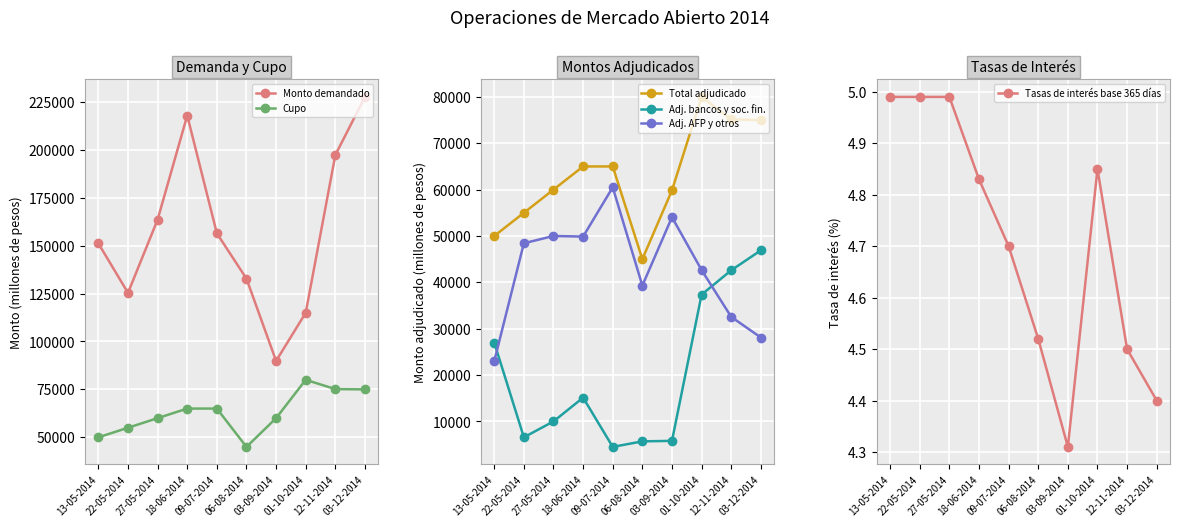

What is the minimum value for Adj. AFP y otros?

23000